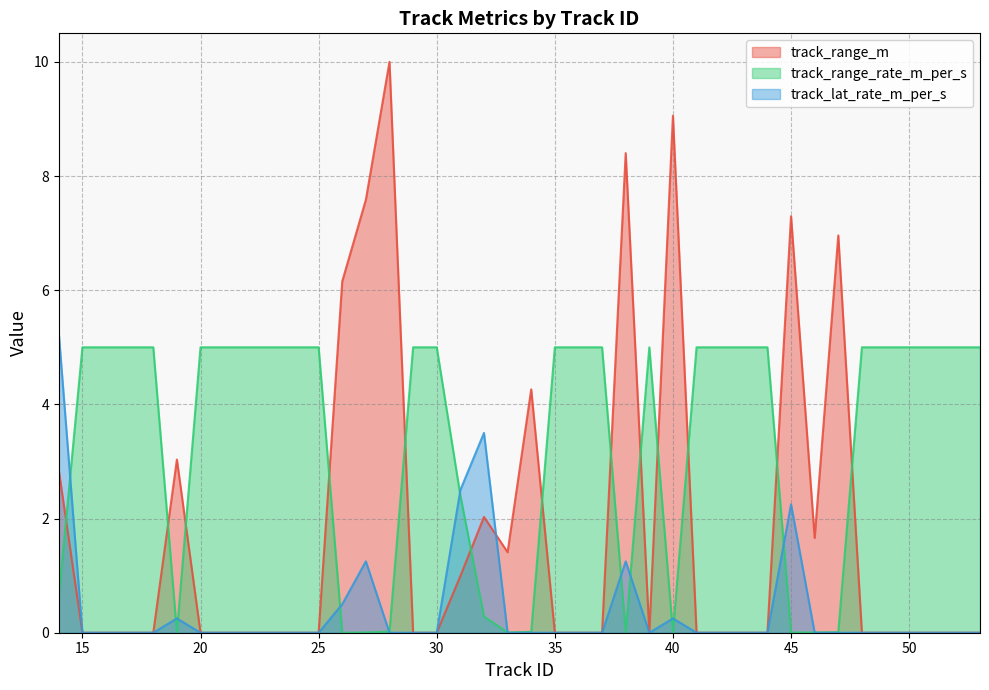

Which series ends up on top after the final intersection of track_range_m and track_range_rate_m_per_s?

track_range_rate_m_per_s